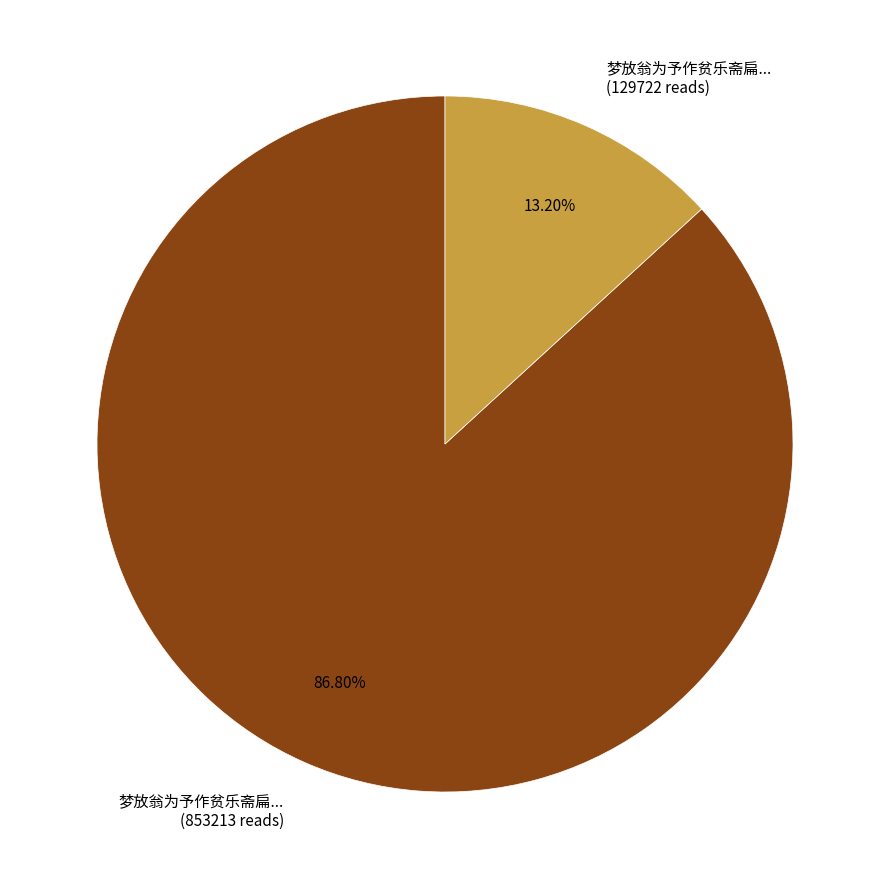

Rank the categories by value from lowest to highest.

梦放翁为予作贫乐斋扁... (129722 reads), 梦放翁为予作贫乐斋扁... (853213 reads)